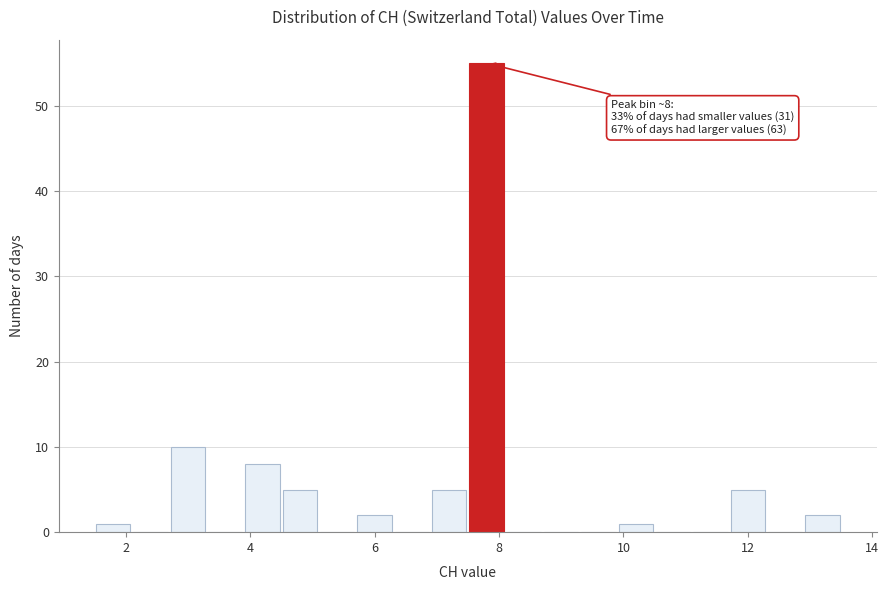

Around what value on the x-axis is the tallest bar? Give the approximate position of its centre, as read against the axis.

7.8